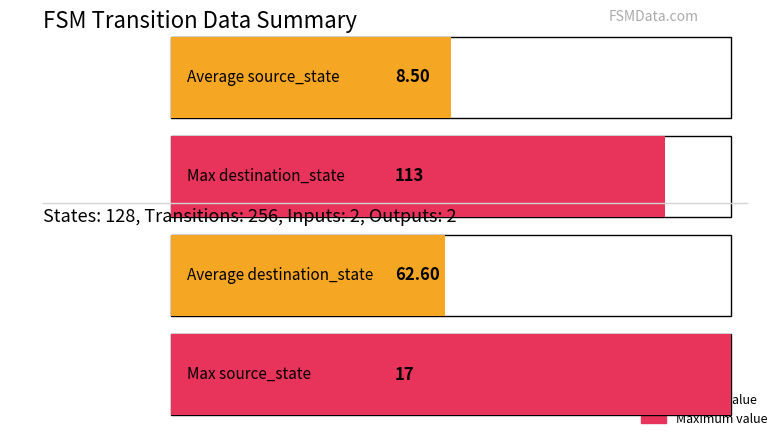

What is the difference between the maximum and minimum values in the source_state series?

17